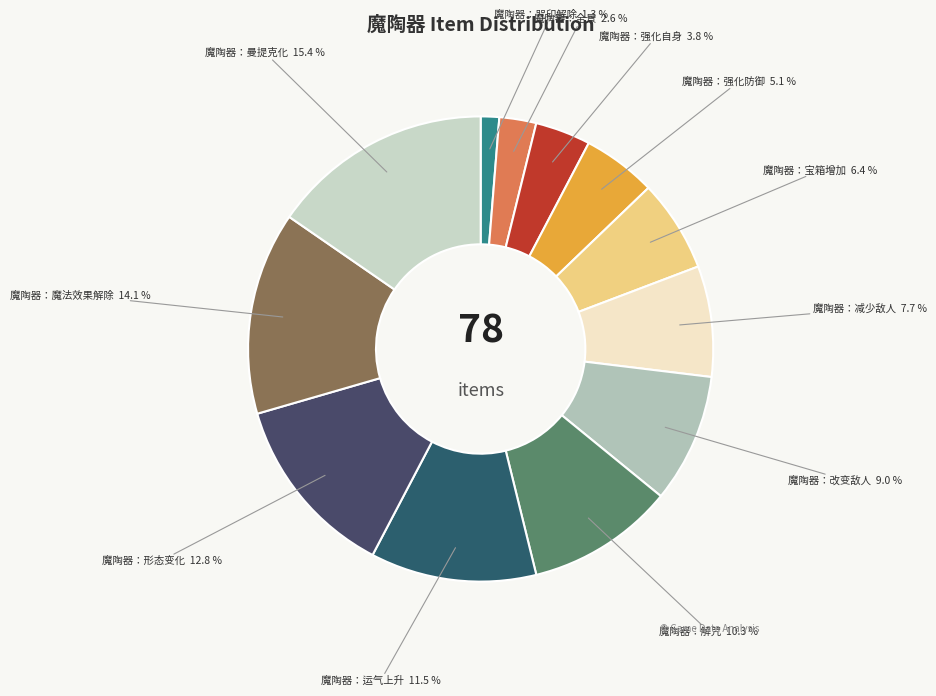

Is there a majority slice in this chart?

No